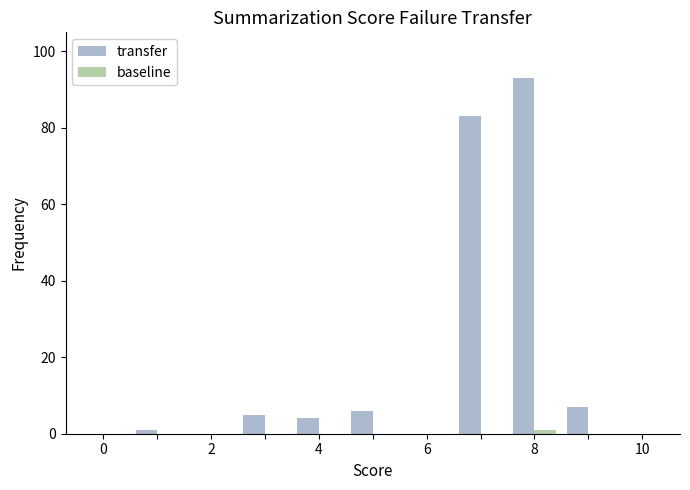

What is the sum of all transfer values?

199